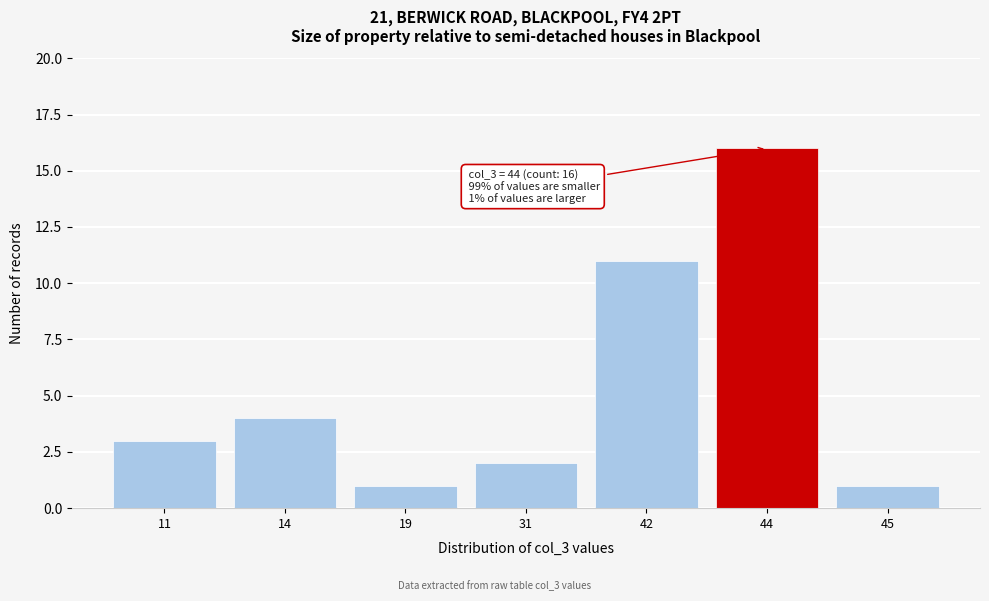

Reading left to right, extract all data points from this chart.

3	4	1	2	11	16	1